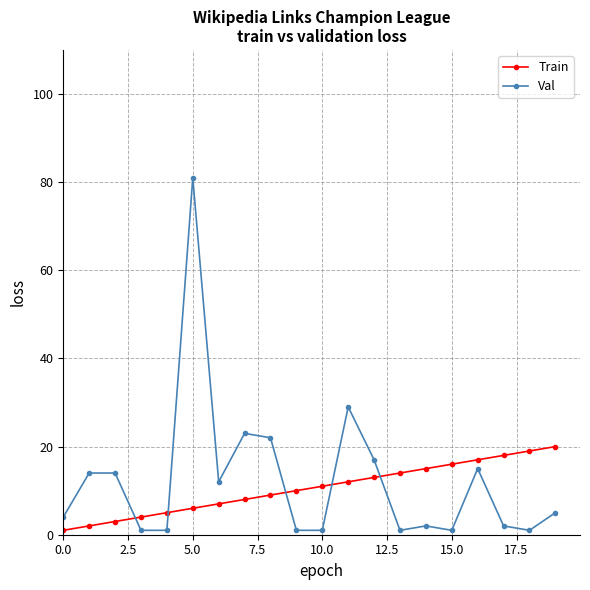

List the series in order of their peak value, lowest first.

Train, Val